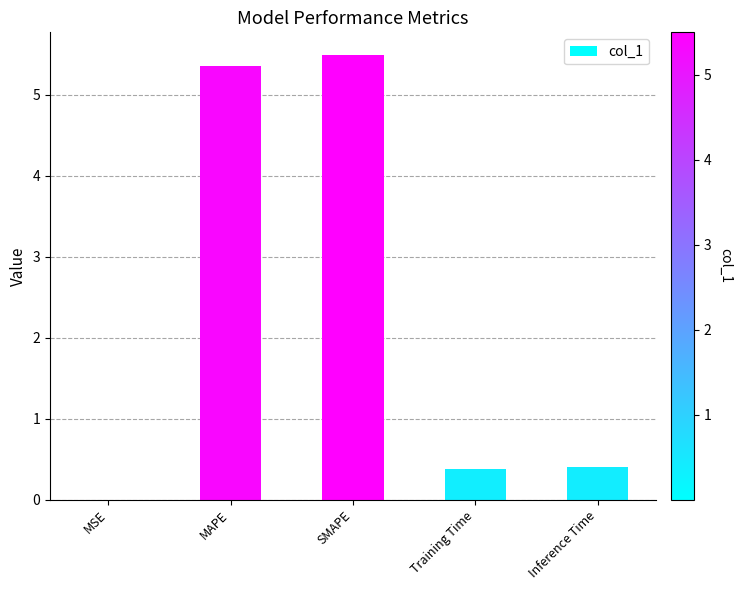

Which category has the highest value across all series?

SMAPE